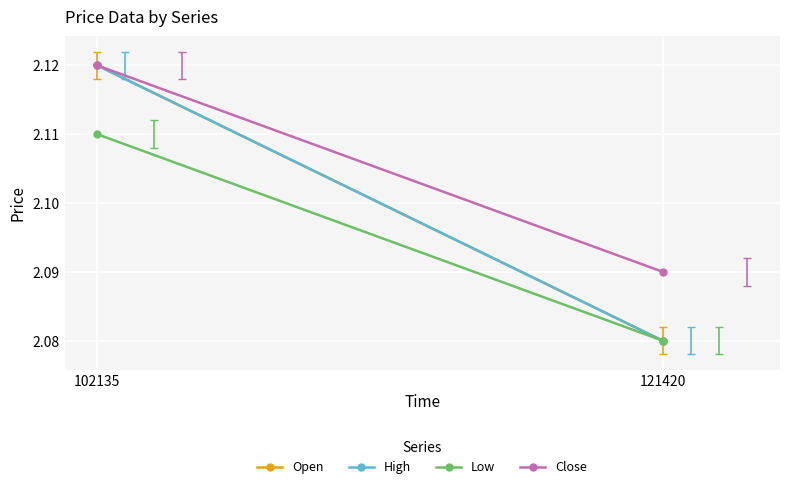

What is the sum of the Low values at 102135 and 121420?

4.2